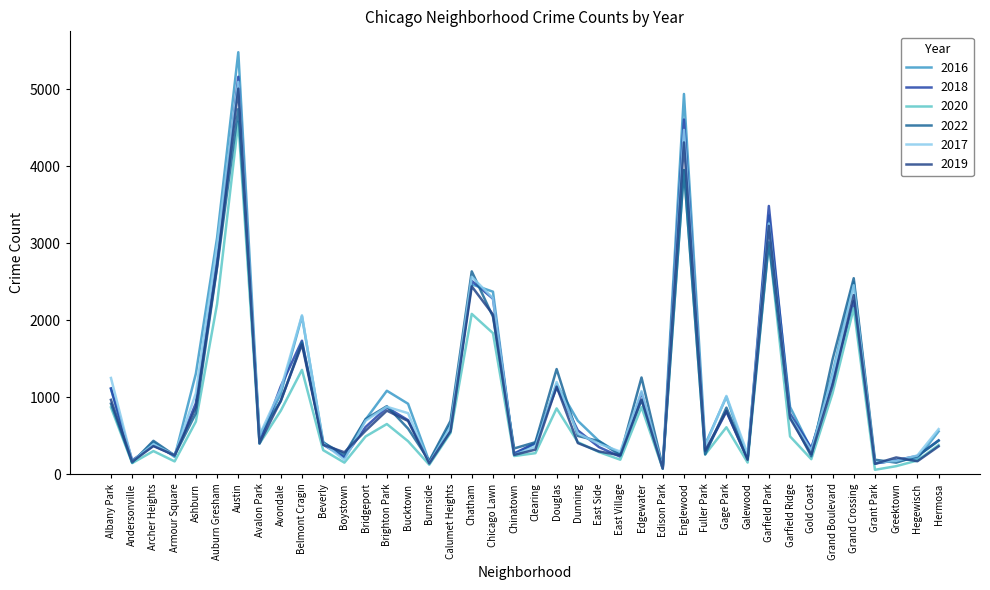

Is this an area chart (filled region under the line)?

No